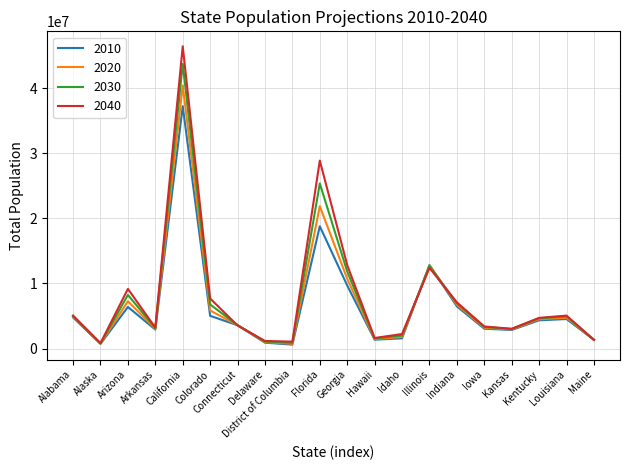

How many lines are shown in the chart?

4